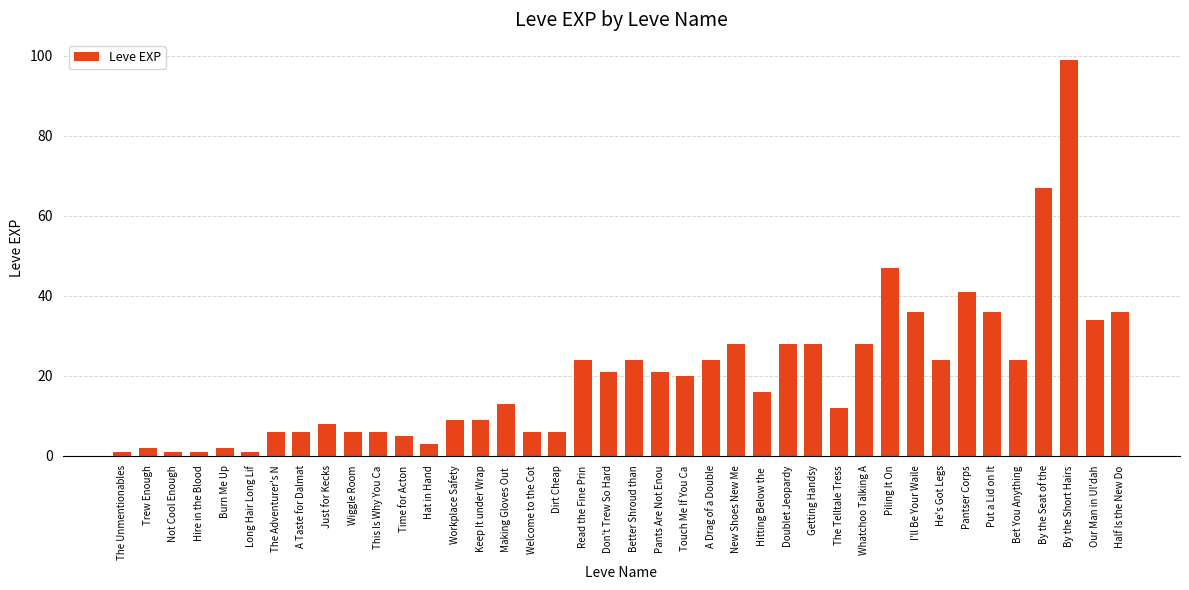

Does the chart contain any negative values?

No